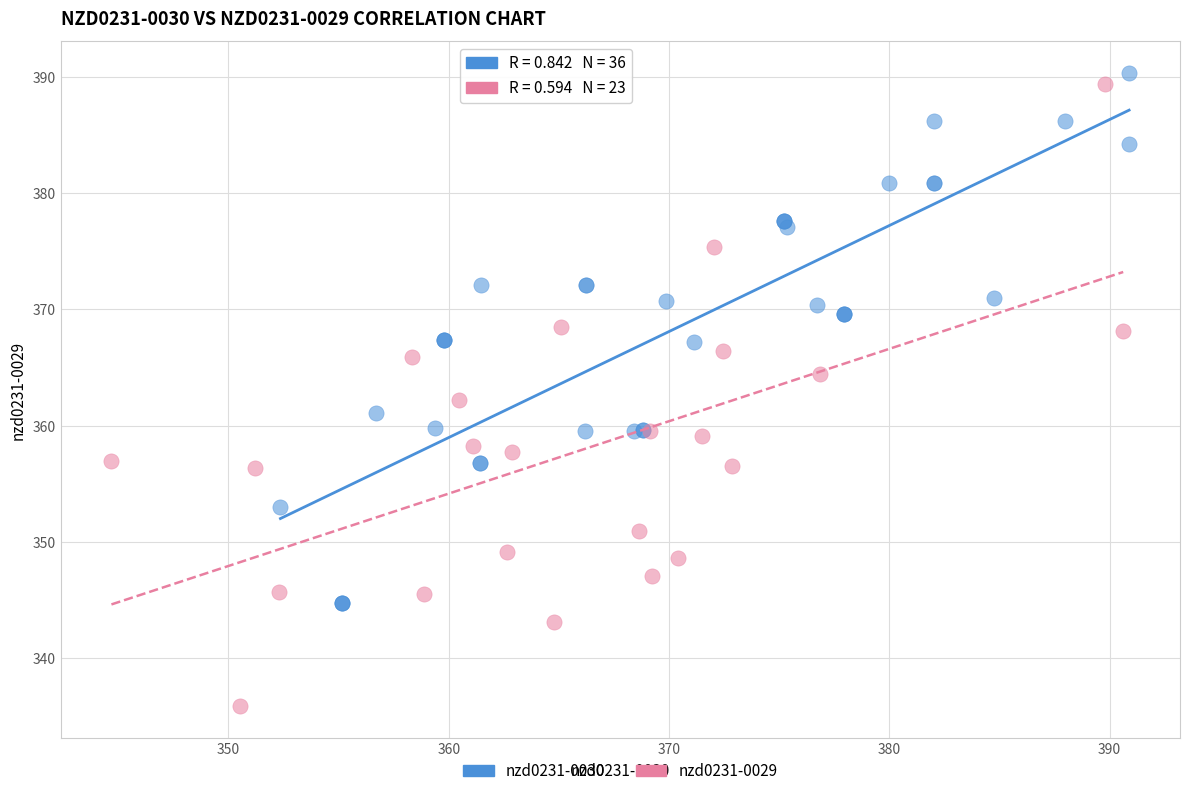

Which series reaches the minimum Y coordinate?

nzd0231-0029